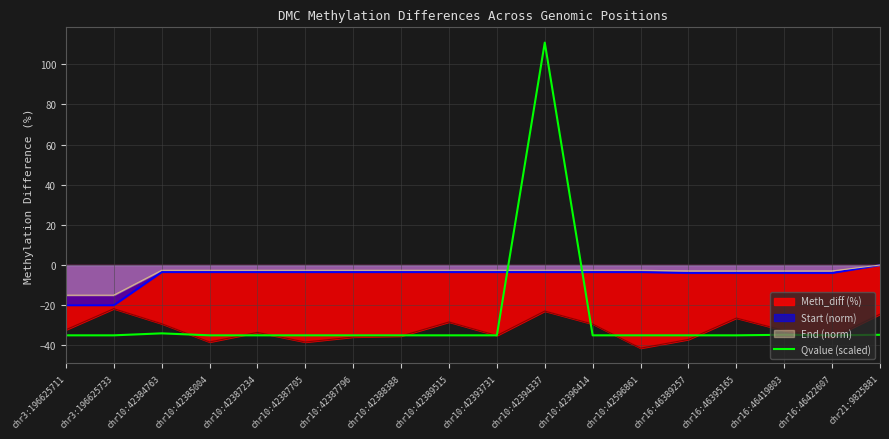

What position from the right is chr3:196625711?

18